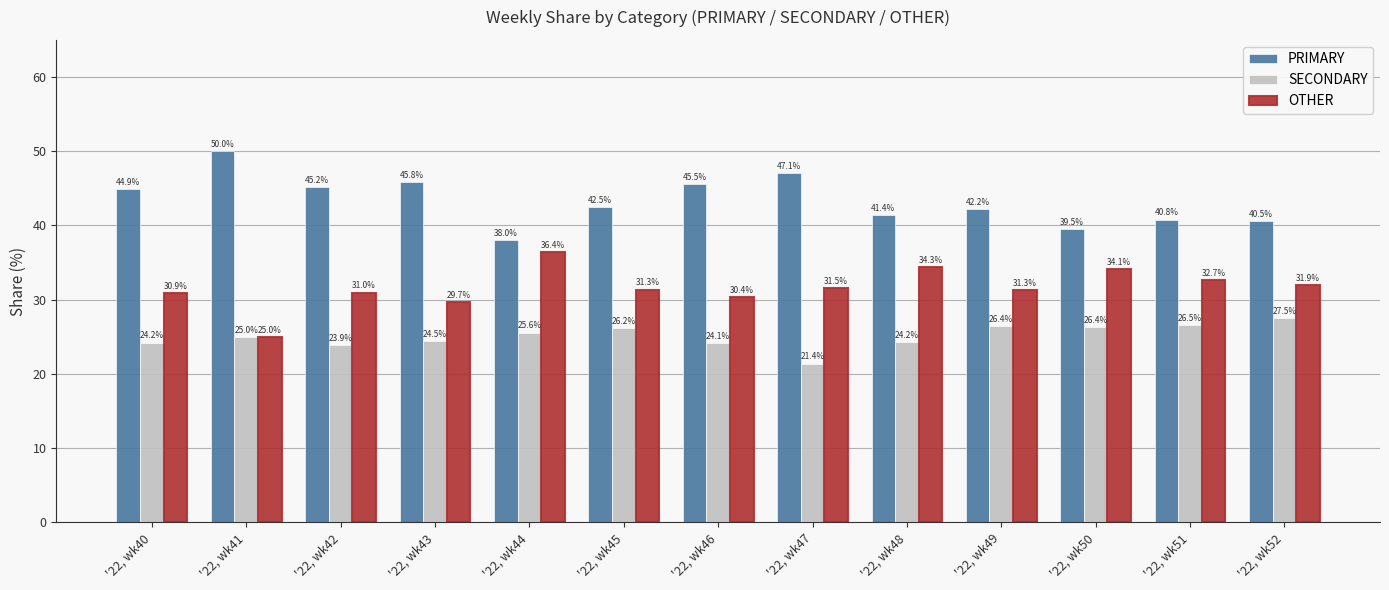

Reading left to right, list all the values displayed in this chart.

PRIMARY: 44.9	50.0	45.2	45.8	38.0	42.5	45.5	47.1	41.4	42.2	39.5	40.8	40.5
SECONDARY: 24.2	25.0	23.9	24.5	25.6	26.2	24.1	21.4	24.2	26.4	26.4	26.5	27.5
OTHER: 30.9	25.0	31.0	29.7	36.4	31.3	30.4	31.5	34.3	31.3	34.1	32.7	31.9